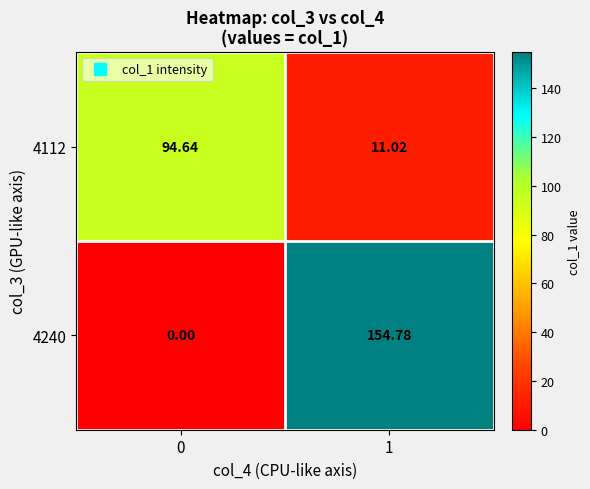

Is the value of 4240 at 0 greater than the value of 4112 at 0?

No